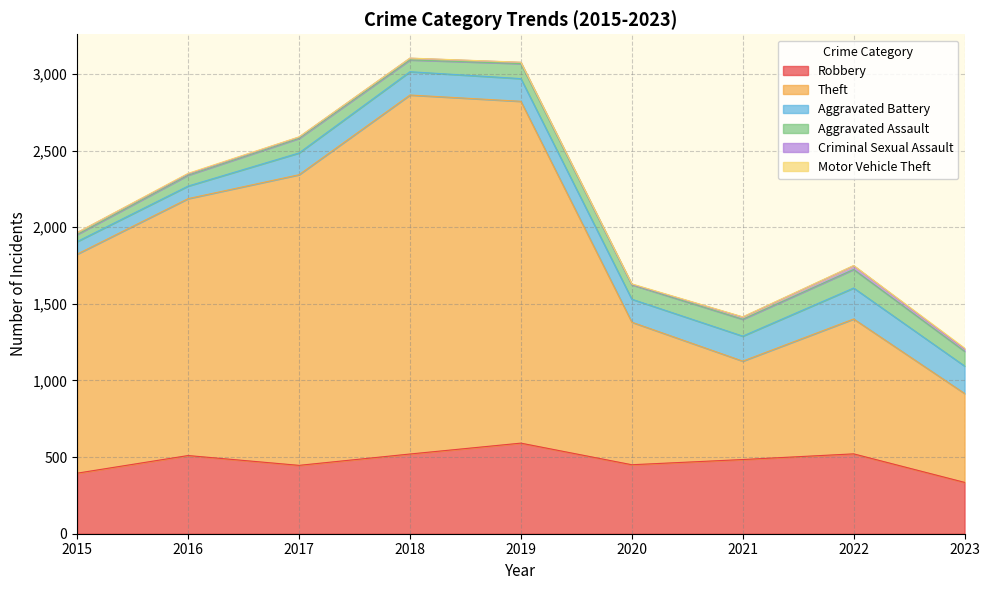

Reading left to right, what are all the values shown in this chart?

Robbery: 395	510	446	520	591	450	484	521	335
Theft: 1429	1676	1896	2342	2230	930	642	880	580
Aggravated Battery: 82	82	142	152	148	150	163	202	179
Aggravated Assault: 46	71	95	77	98	94	110	121	96
Criminal Sexual Assault: 12	8	8	11	8	3	14	24	15
Motor Vehicle Theft: 1	4	2	1	1	3	2	2	6